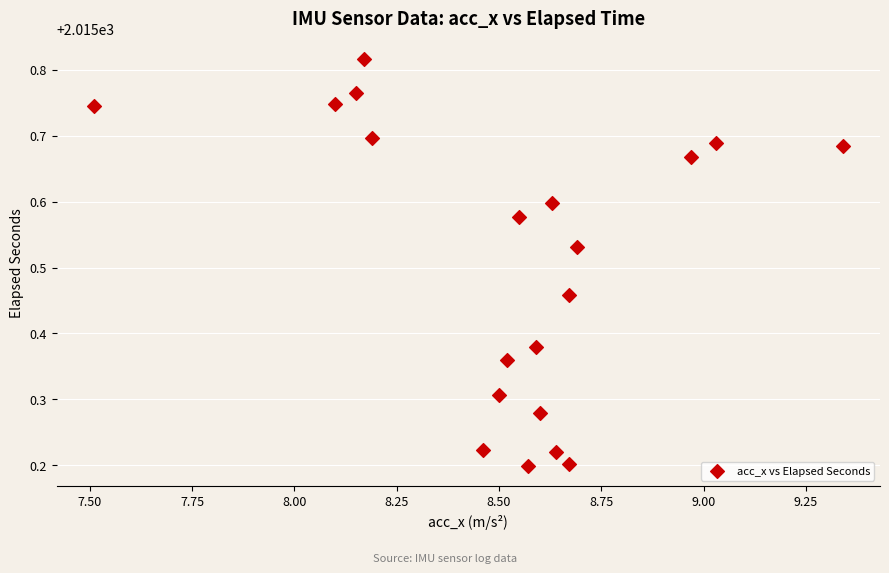

What is the range of X values (max minus min)?

1.8